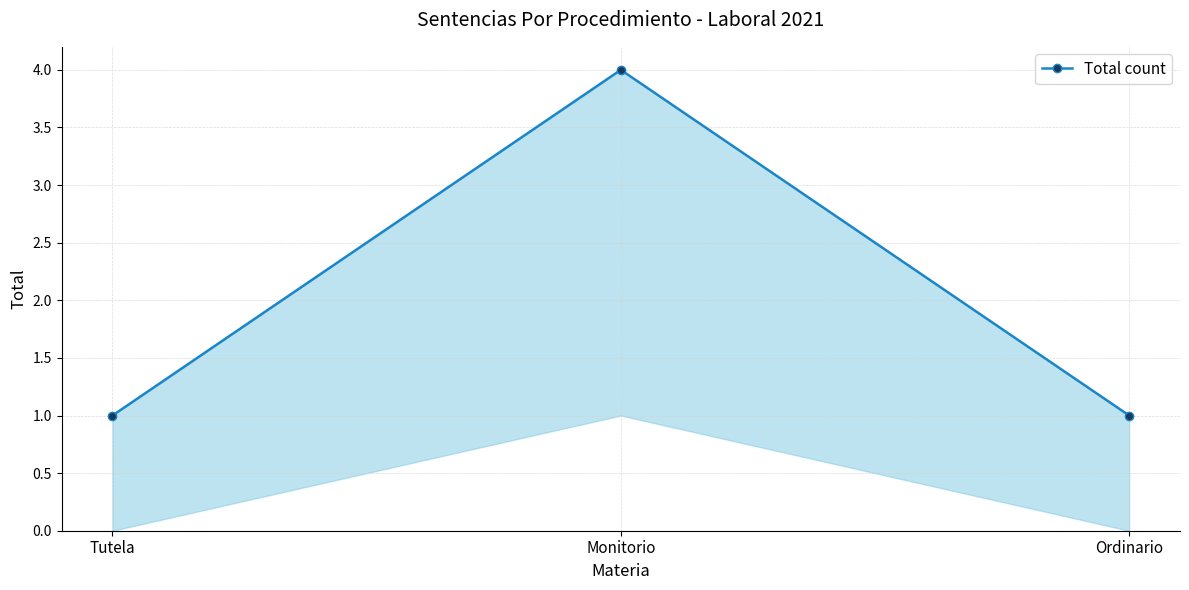

Count the number of values greater than 1.

1